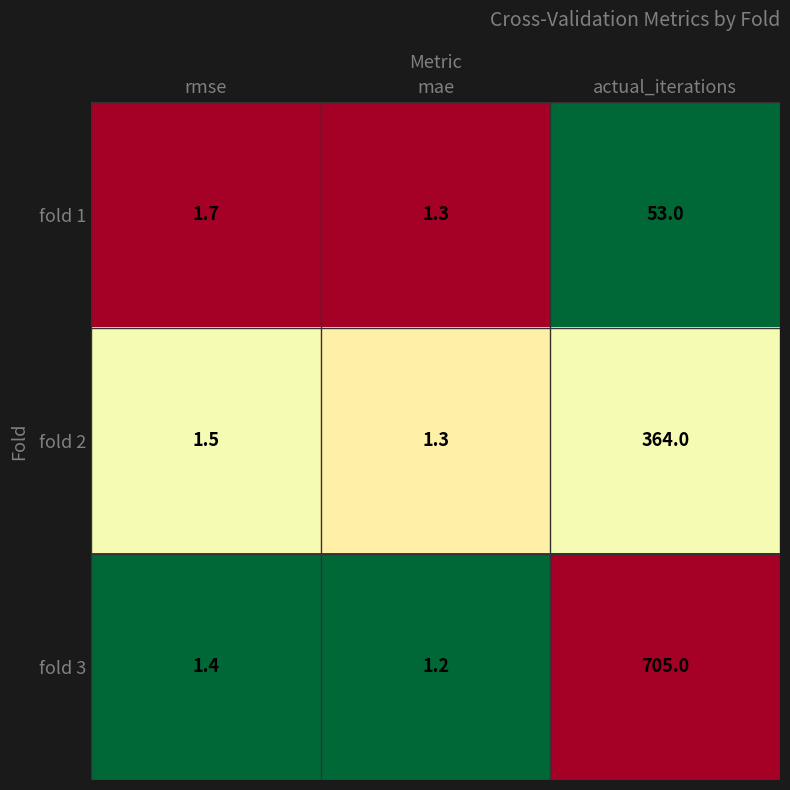

What is the difference between the fold 3 values at actual_iterations and mae?

703.8